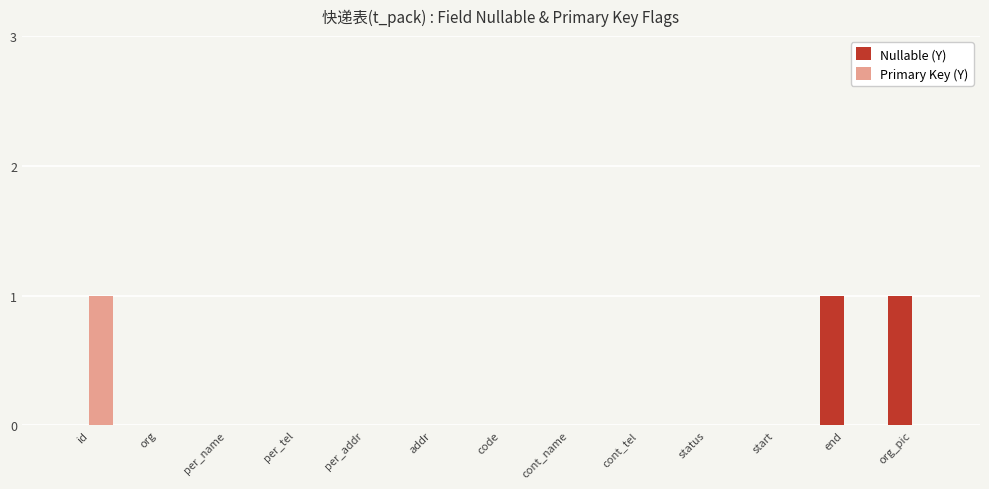

The Nullable (Y) series shows 0 at code. True or false?

True